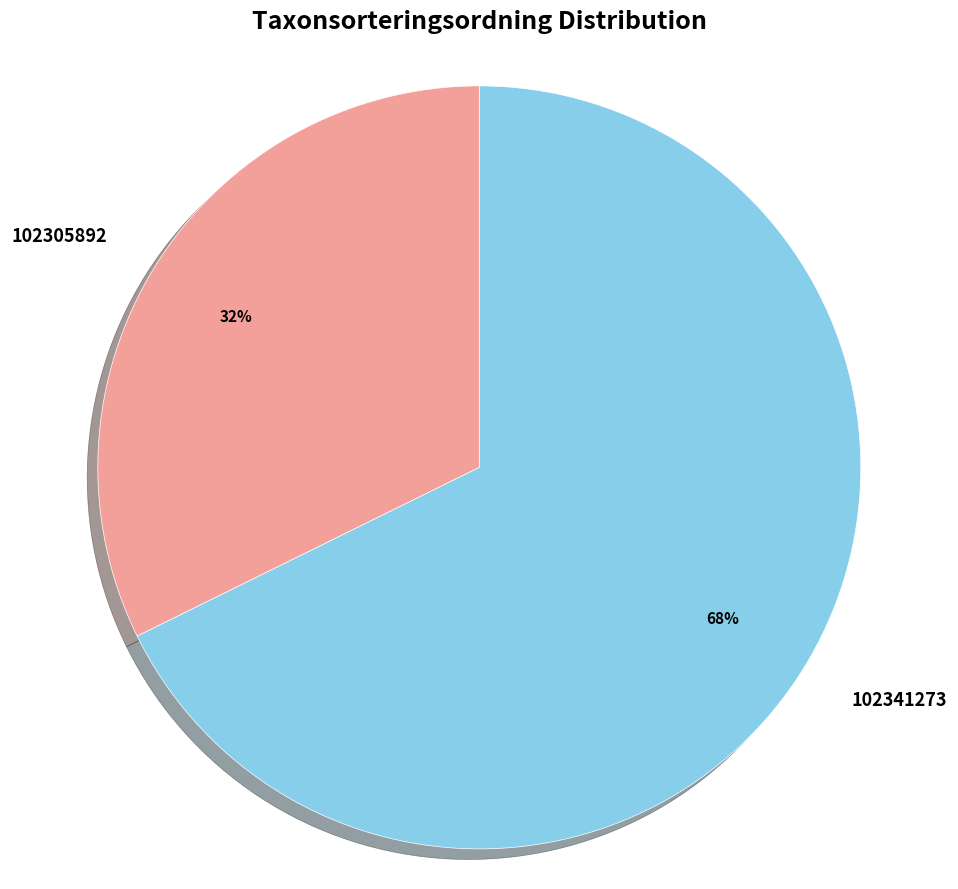

What is the smallest slice in the pie chart?

102305892